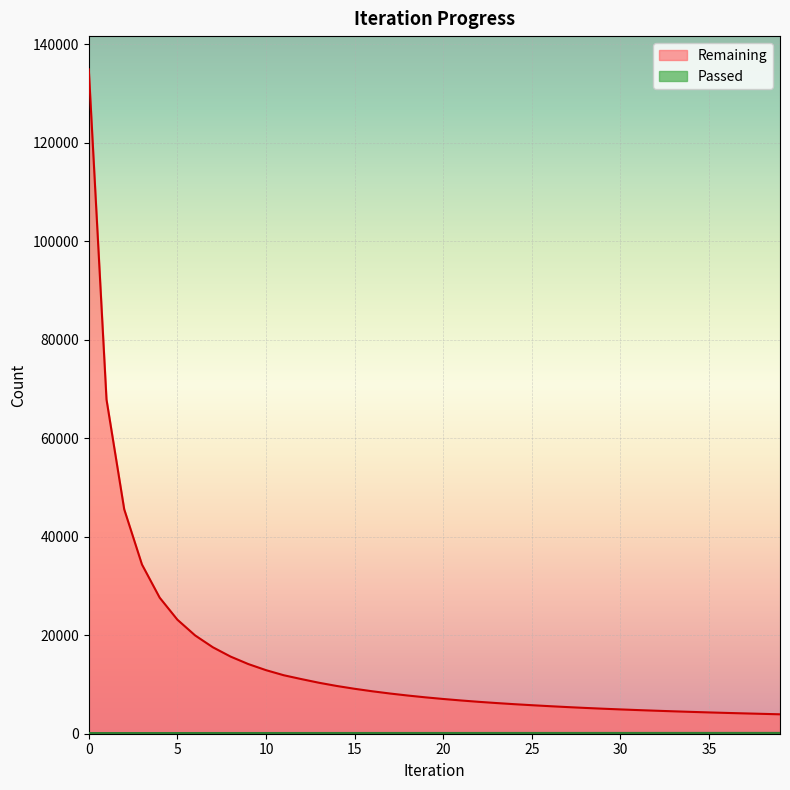

Reading left to right, list all the values displayed in this chart.

Remaining: 0=134926	1=67867	2=45568	3=34370	4=27628	5=23156	6=19962	7=17558	8=15666	9=14149	10=12909	11=11877	12=11090	13=10343	14=9692	15=9125	16=8618	17=8163	18=7755	19=7387	20=7055	21=6753	22=6478	23=6230	24=6001	25=5792	26=5595	27=5411	28=5239	29=5082	30=4936	31=4799	32=4671	33=4550	34=4434	35=4325	36=4223	37=4128	38=4035	39=3944
Passed: 0=135	1=136	2=137	3=138	4=138	5=139	6=140	7=141	8=142	9=142	10=143	11=144	12=146	13=146	14=147	15=148	16=149	17=149	18=150	19=150	20=151	21=151	22=152	23=153	24=153	25=154	26=155	27=155	28=156	29=157	30=157	31=158	32=159	33=160	34=160	35=161	36=162	37=163	38=163	39=164